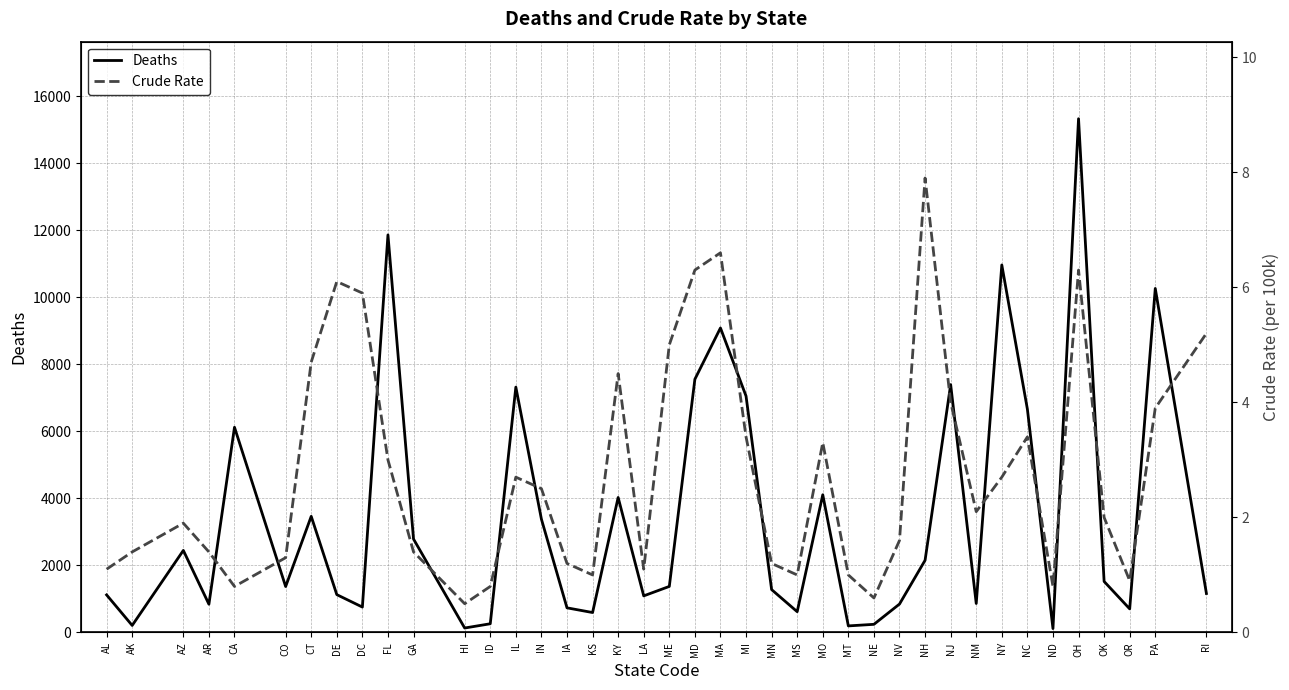

Is it true that Crude Rate equals 0.7 at AK?

False